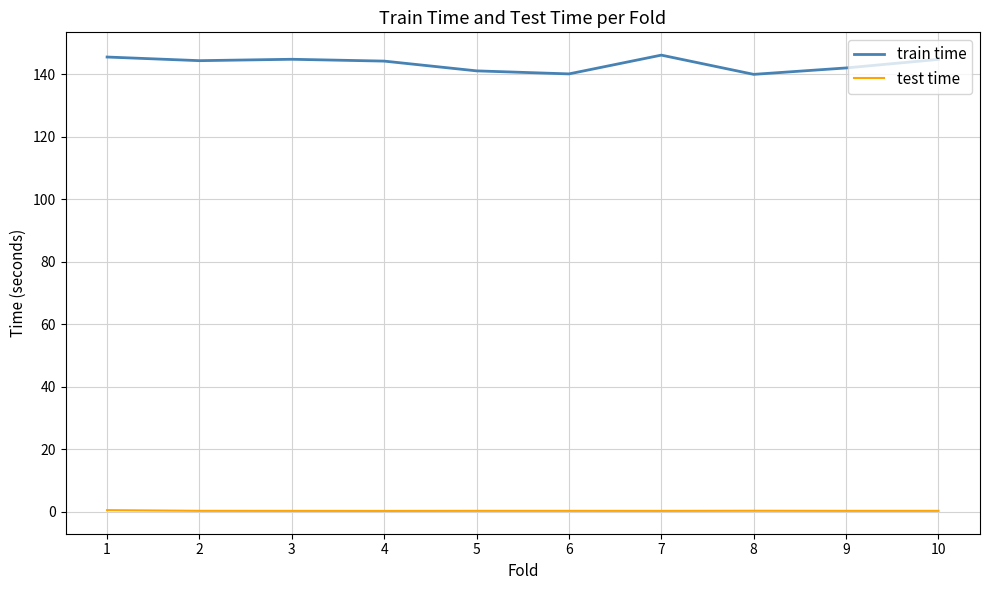

True or false: train time has a value of 140.0 at 8.

True